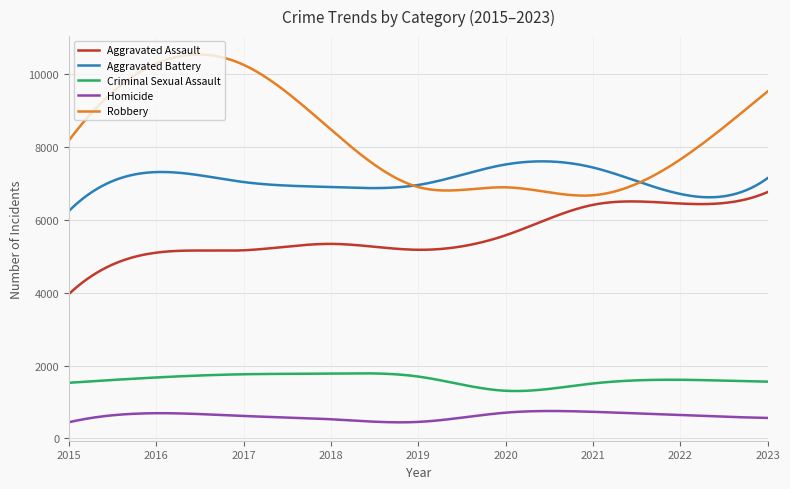

Which series has the largest total across all categories?

Robbery